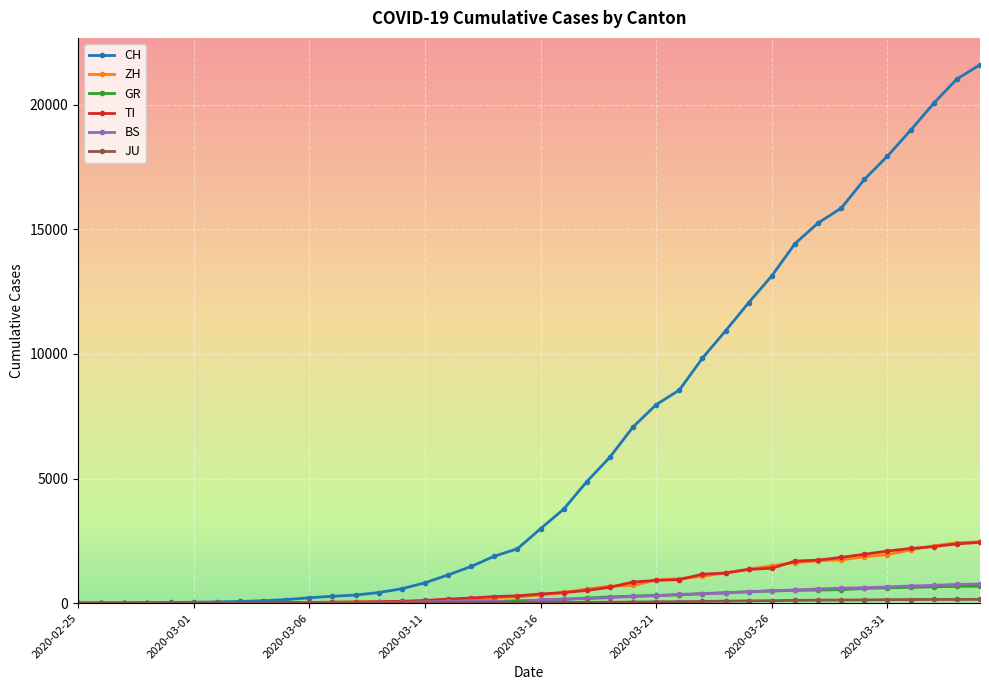

Which series has the widest spread of values?

CH